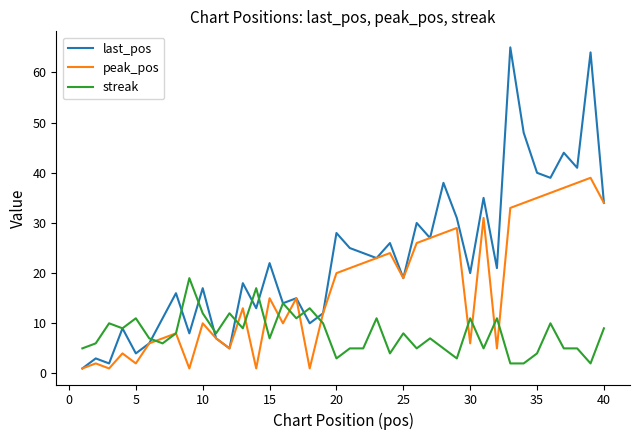

Which series has the largest total across all categories?

last_pos